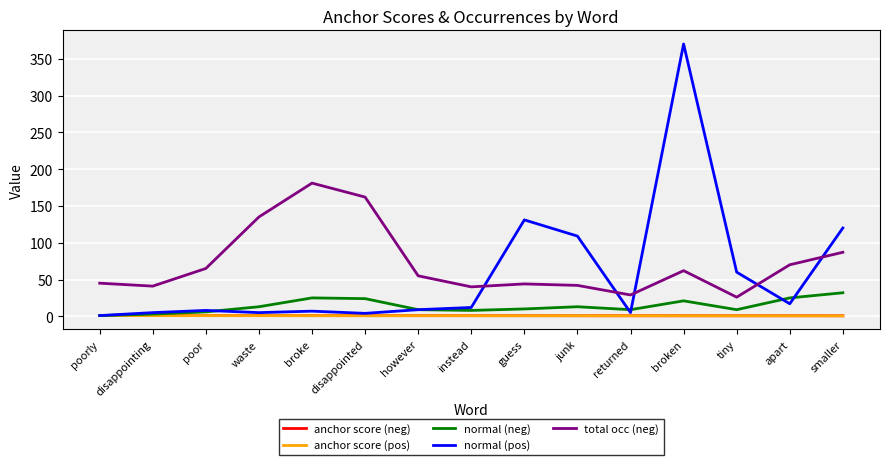

True or false: anchor score (pos) and total occ (neg) intersect in this chart.

False